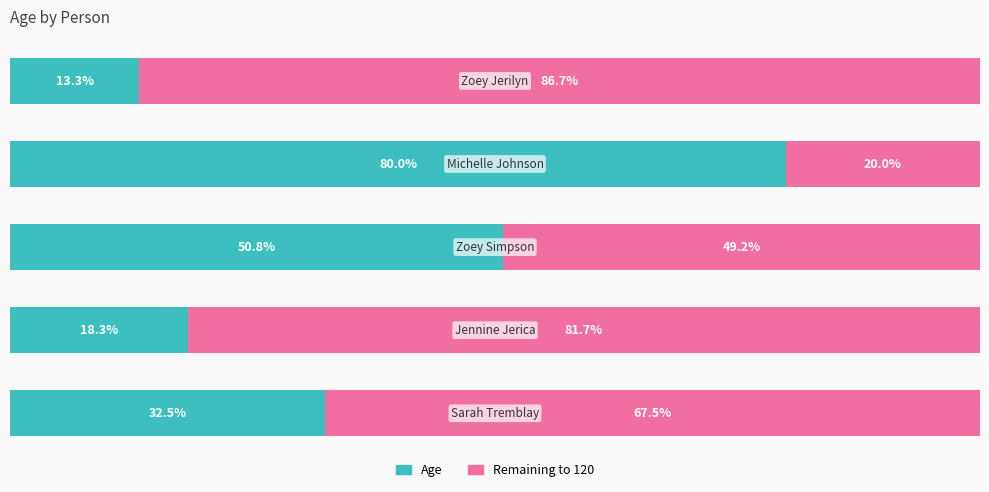

What is the highest value of the Age series?

96